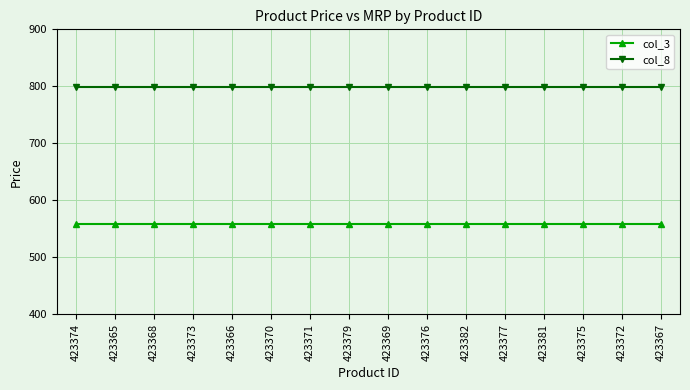

Reading left to right, list all the values displayed in this chart.

col_3: 423374=559	423365=559	423368=559	423373=559	423366=559	423370=559	423371=559	423379=559	423369=559	423376=559	423382=559	423377=559	423381=559	423375=559	423372=559	423367=559
col_8: 423374=799	423365=799	423368=799	423373=799	423366=799	423370=799	423371=799	423379=799	423369=799	423376=799	423382=799	423377=799	423381=799	423375=799	423372=799	423367=799